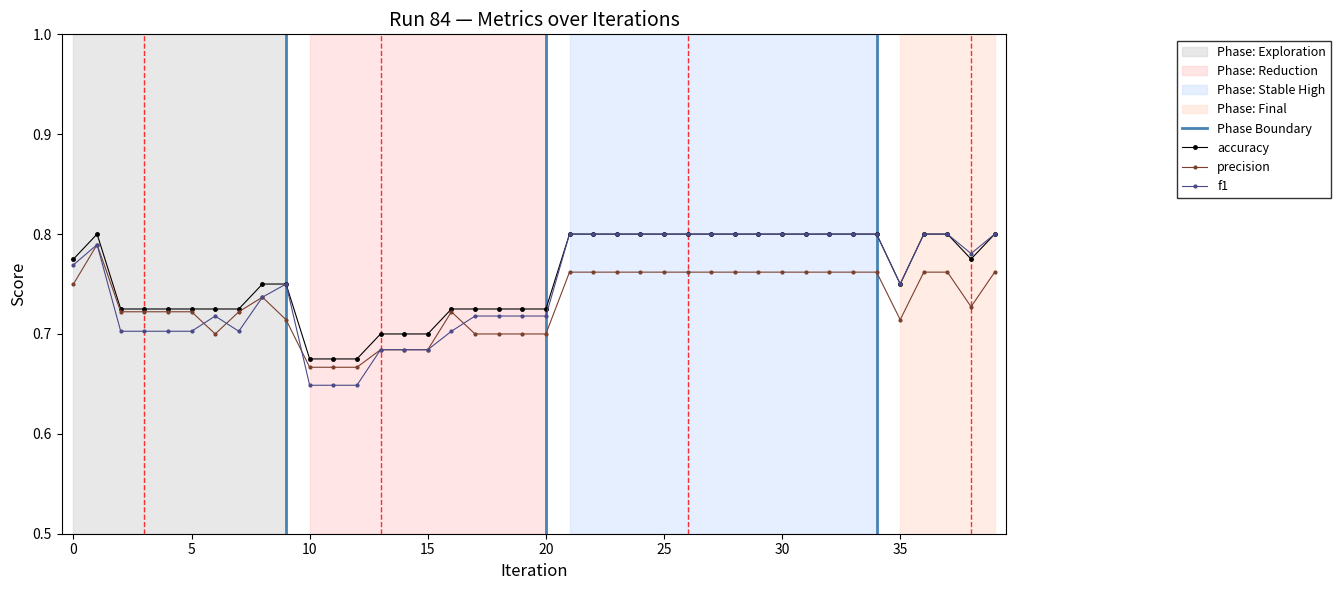

Does the chart have visible grid lines?

No